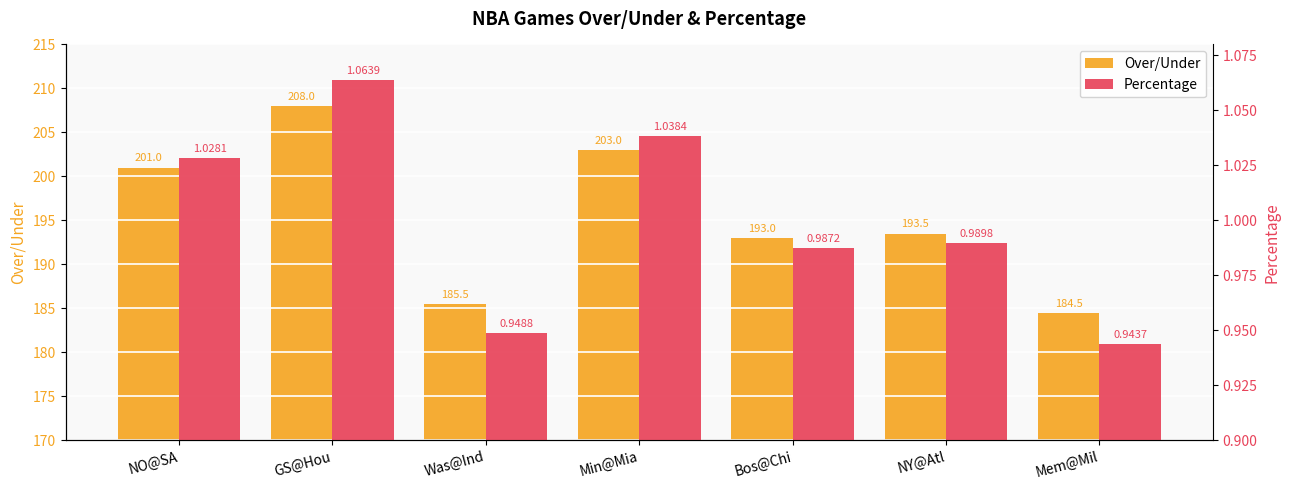

The Over/Under series shows 201.0 at NO@SA. True or false?

True